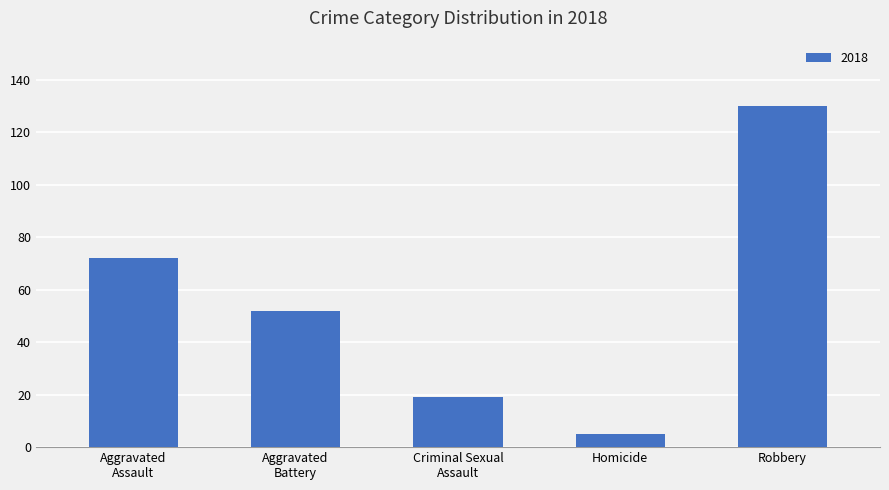

What is the label of the 2nd bar from the right?

Homicide